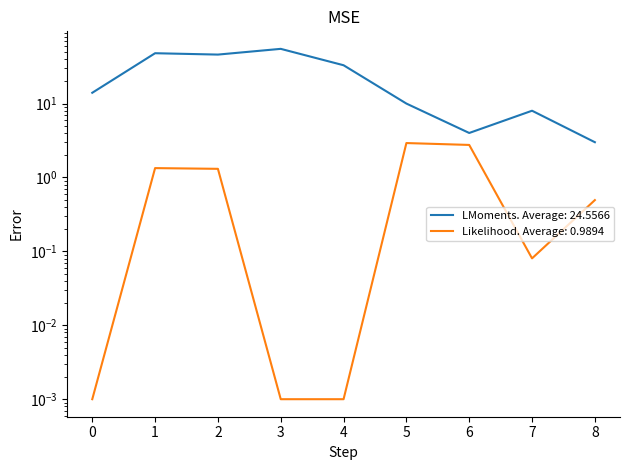

How many values are below 14?

4